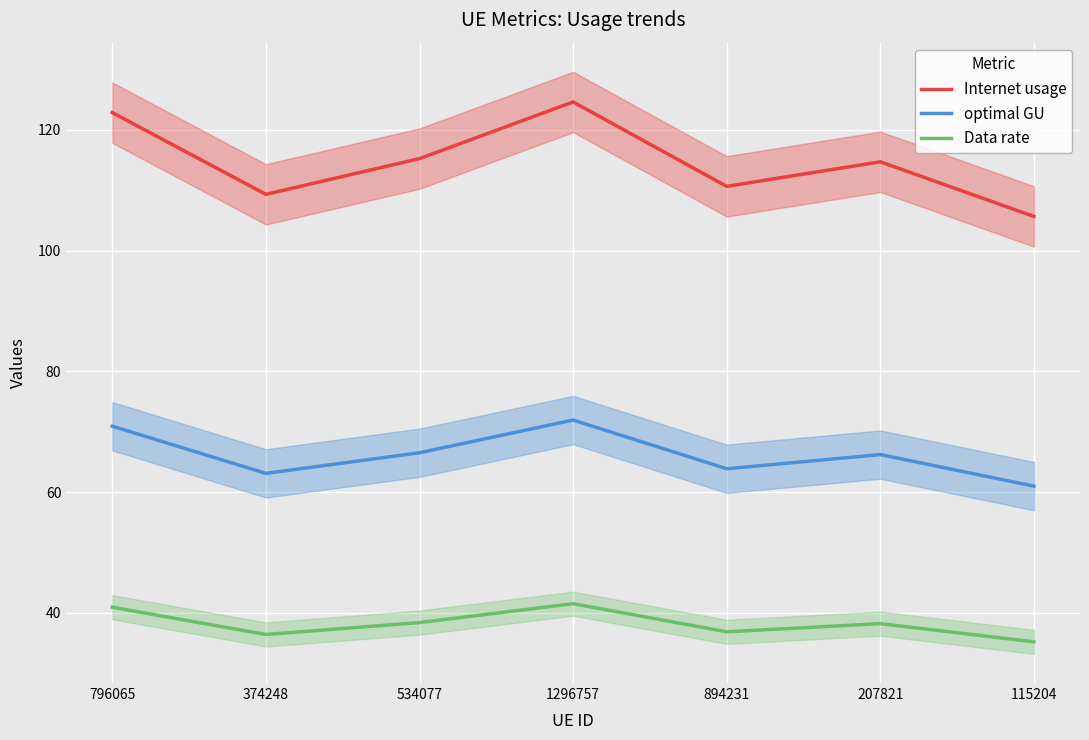

How many data points in optimal GU are above 66?

4